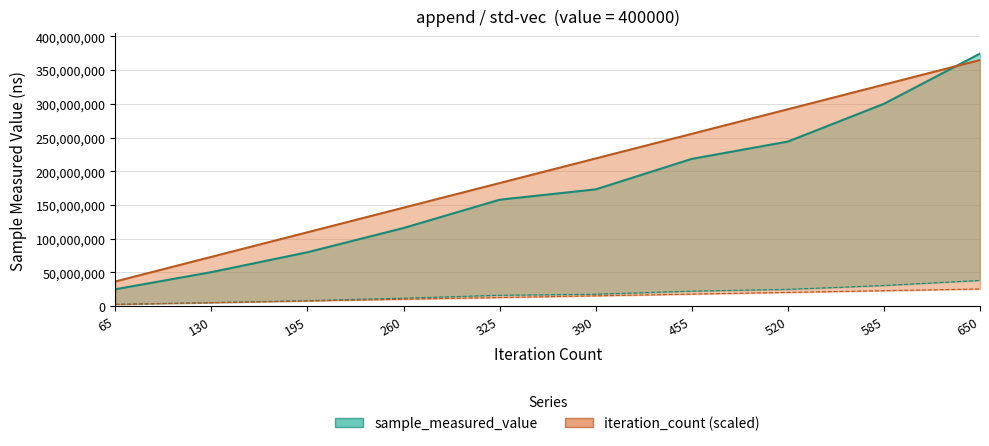

True or false: sample_measured_value has more than 0 points higher than both neighbors.

False